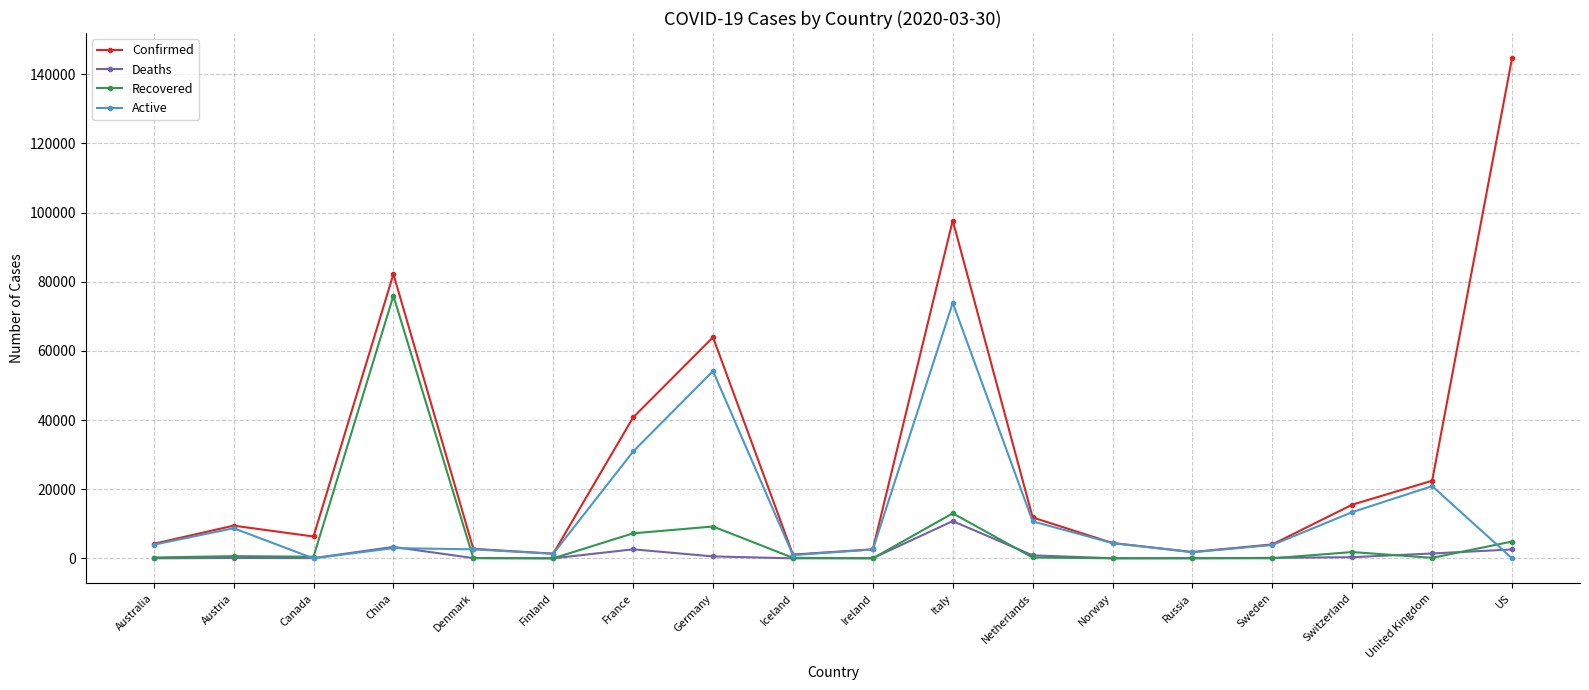

What is the label of the 14th point from the left?

Russia